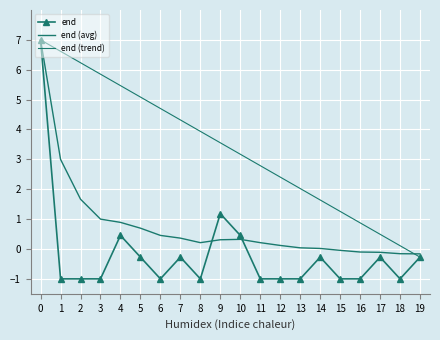

How many interior local peaks does the end series have?

5